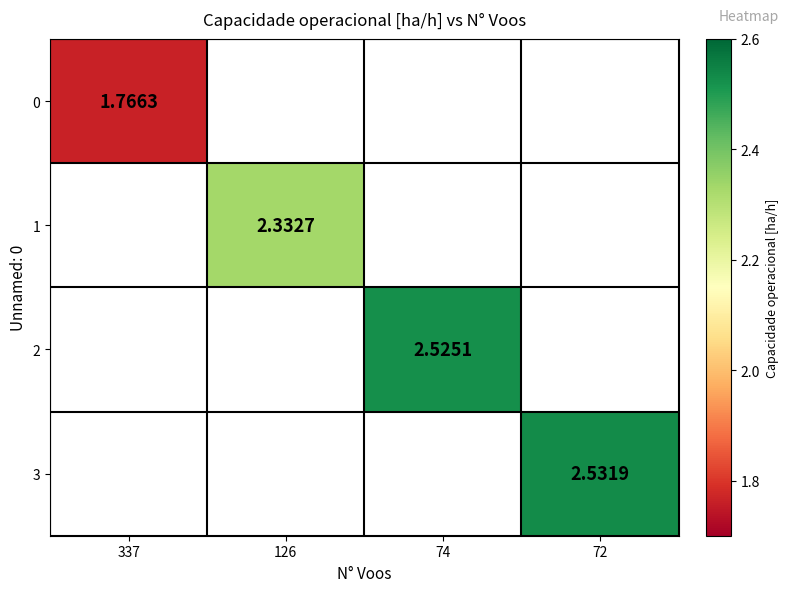

Is the value of 0 at 72 greater than the value of 1 at 337?

No